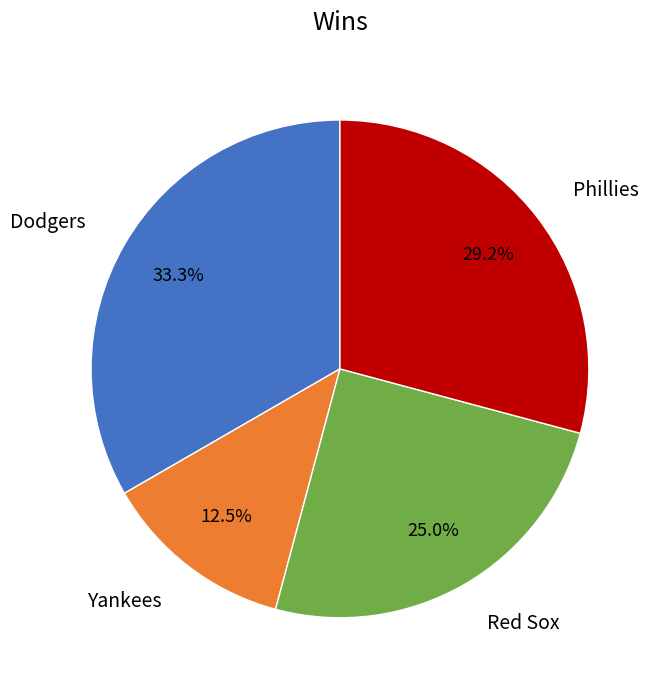

Count the number of slices in the pie.

4